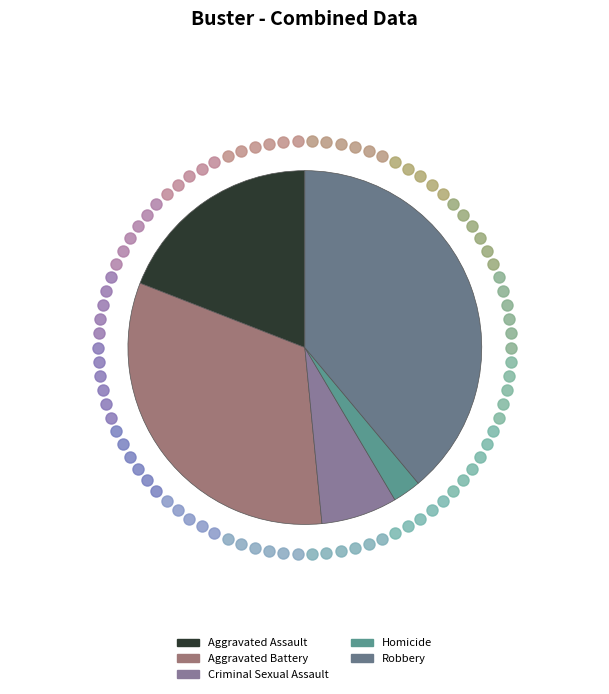

How many segments does this pie chart have?

5